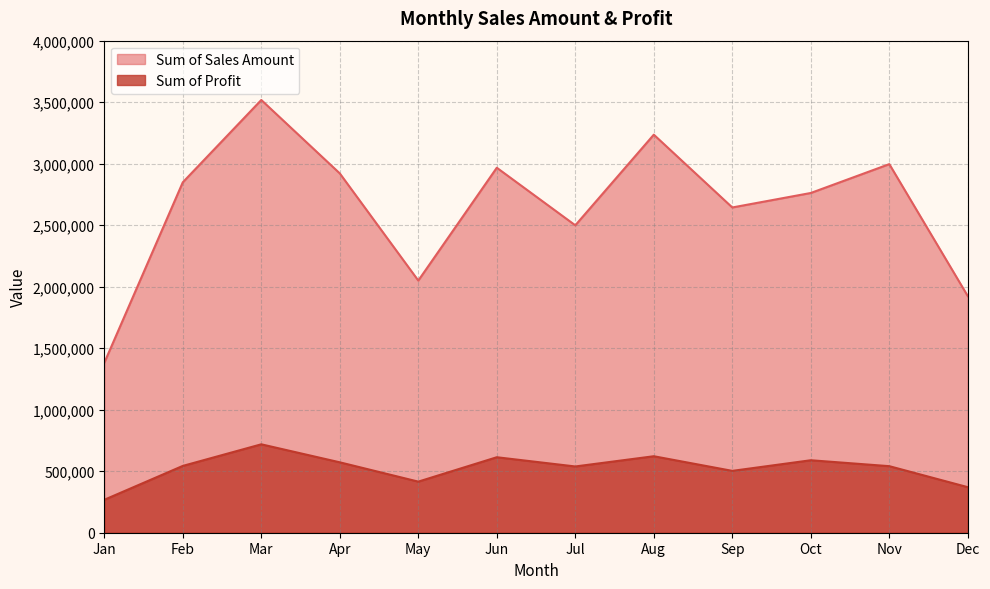

What is the value of the Sum of Sales Amount point at the 8th from the left?

3235827